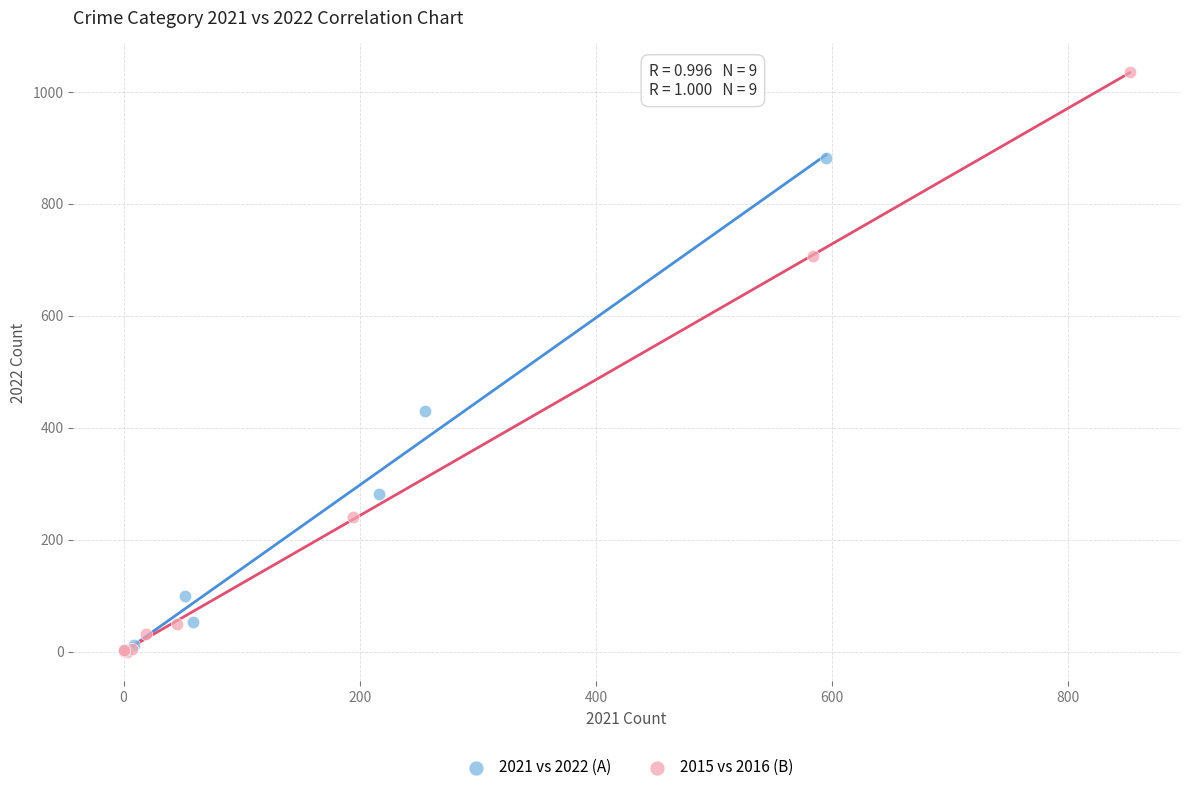

Which series reaches the maximum Y coordinate?

2015 vs 2016 (B)